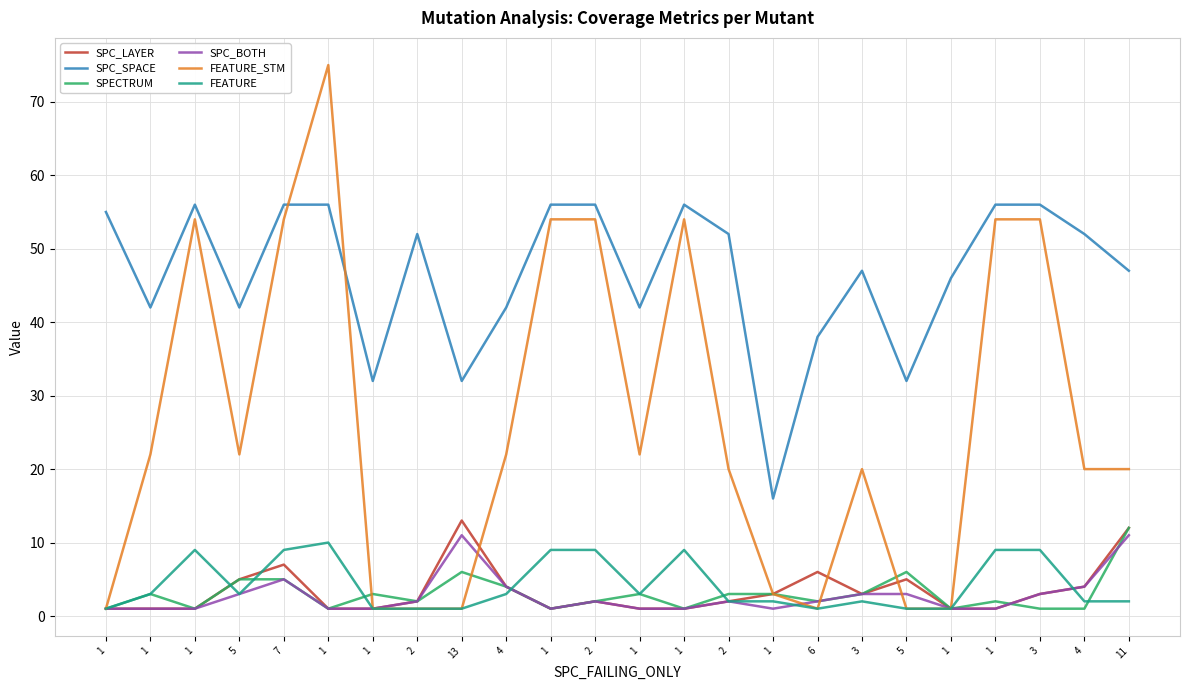

Which label corresponds to the smallest value in the chart?

1